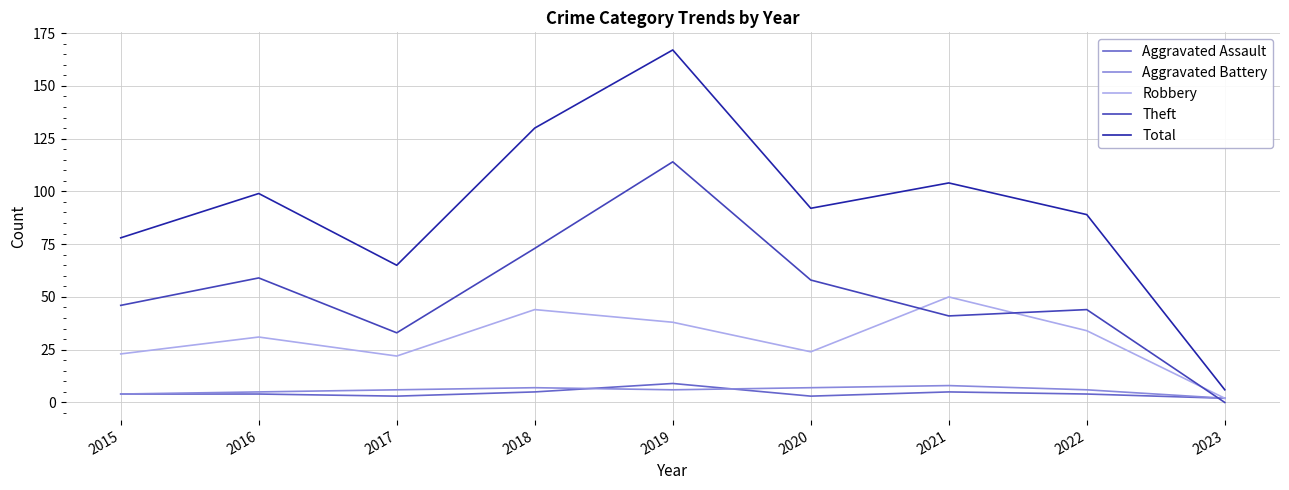

Read the Aggravated Assault value at 2019.

9